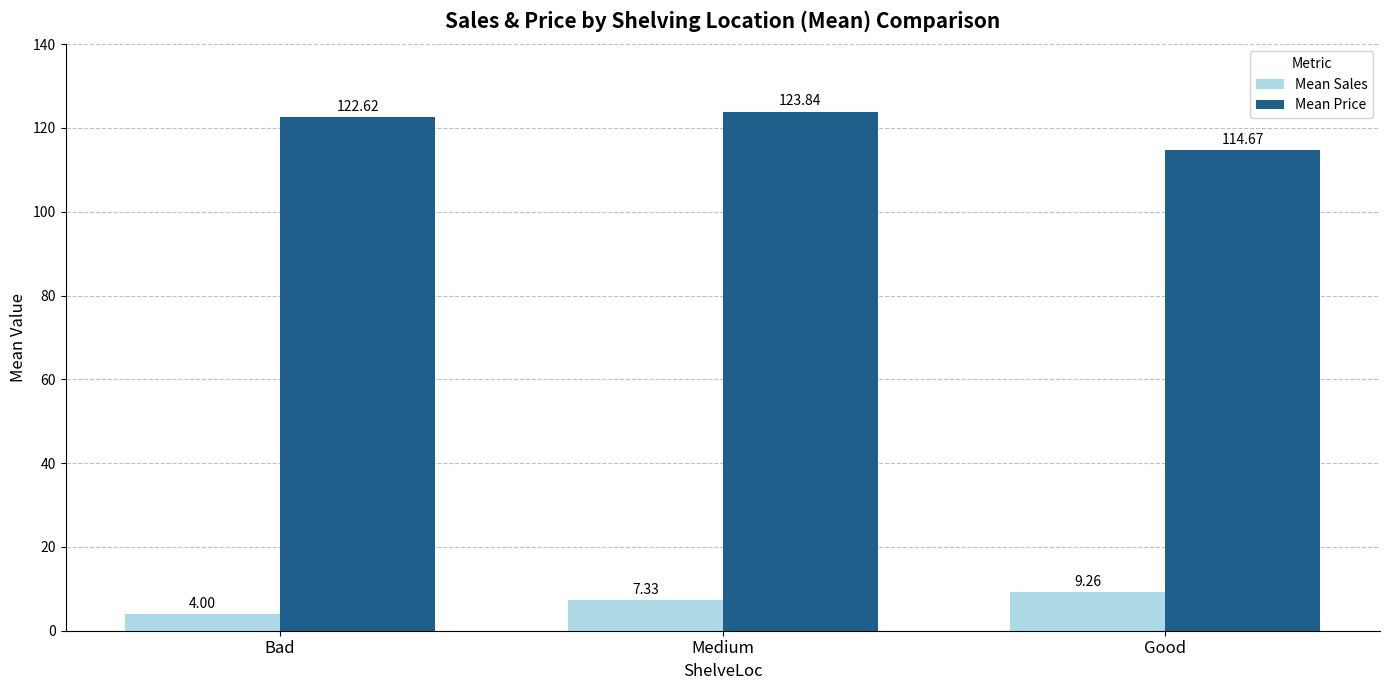

At which label does Mean Sales first exceed 7?

Medium